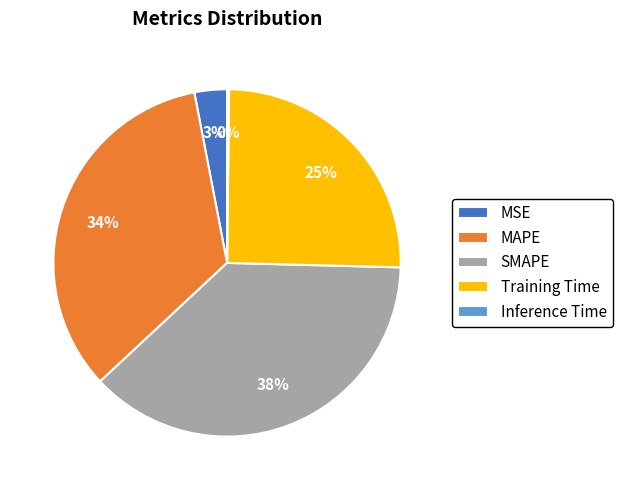

To the nearest percent, what is the difference between the MAPE and SMAPE slice percentages?

4%